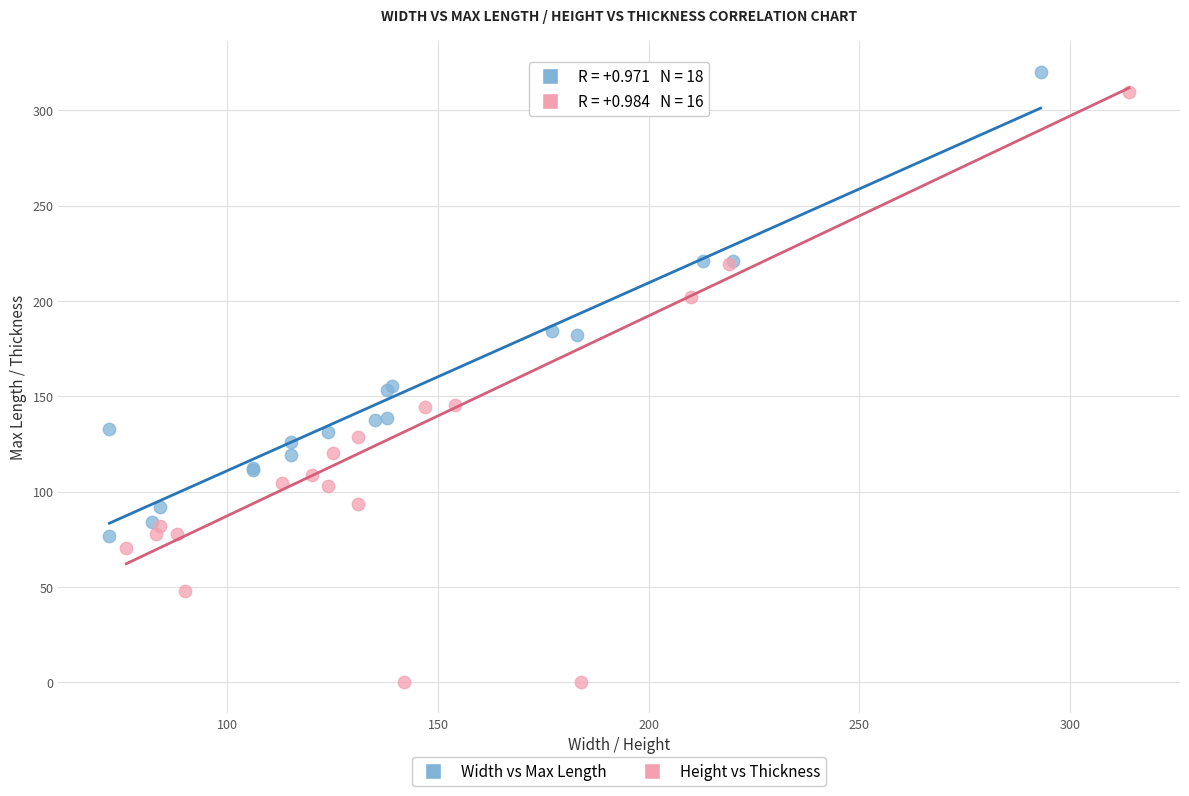

Which series contains the lowest Y value?

Height vs Thickness